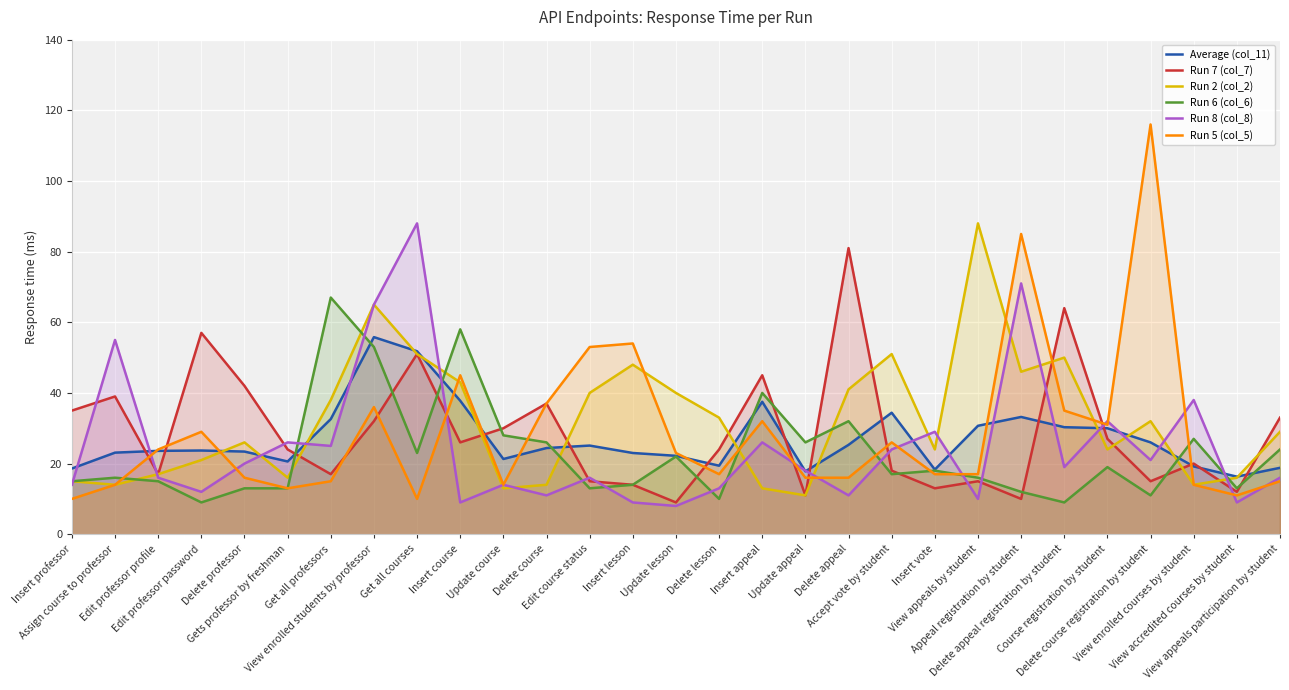

Which series has the largest total across all categories?

Run 2 (col_2)